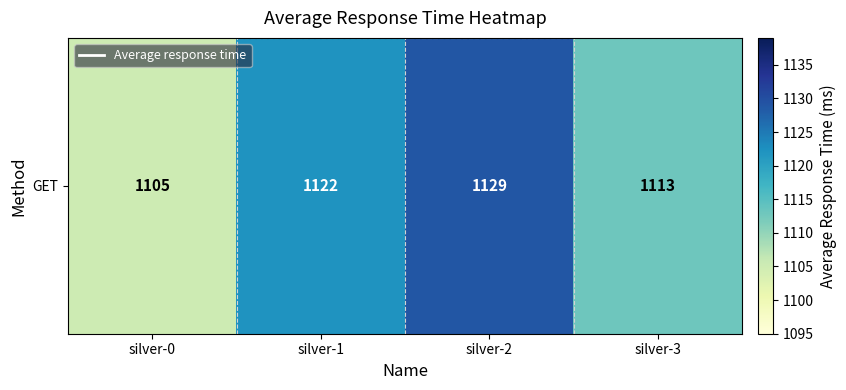

Rank the categories by value from lowest to highest.

silver-0, silver-3, silver-1, silver-2